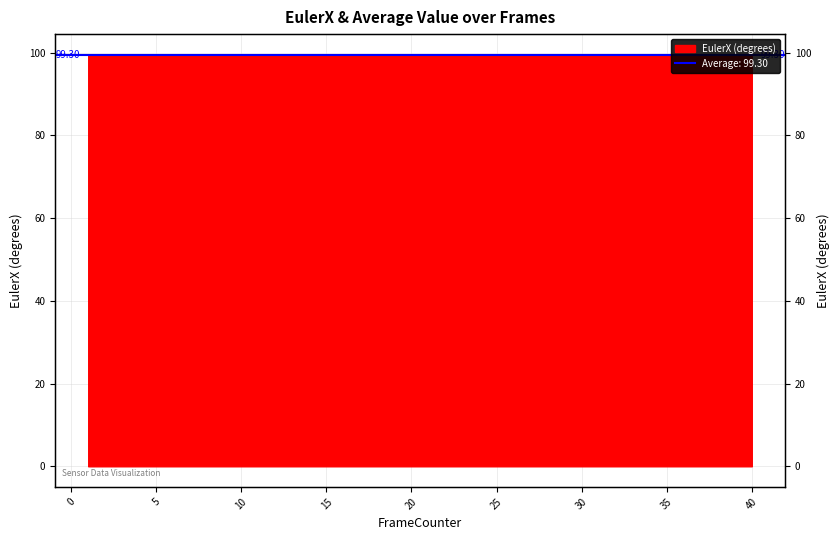

How many points are higher than both their immediate neighbors (excluding endpoints)?

5